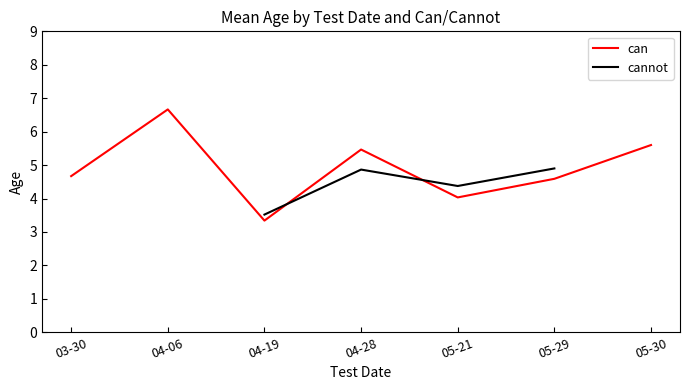

Where do cannot and can first cross each other?

04-19 and 04-28